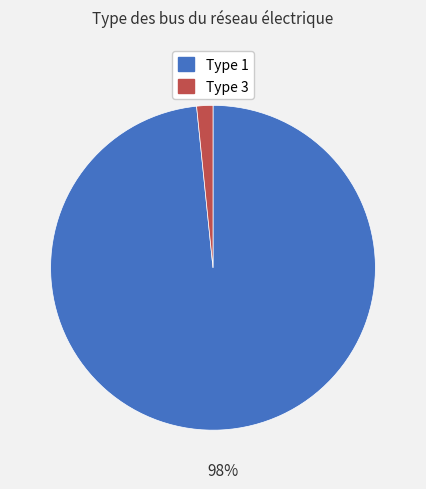

What is the majority slice?

Type 1